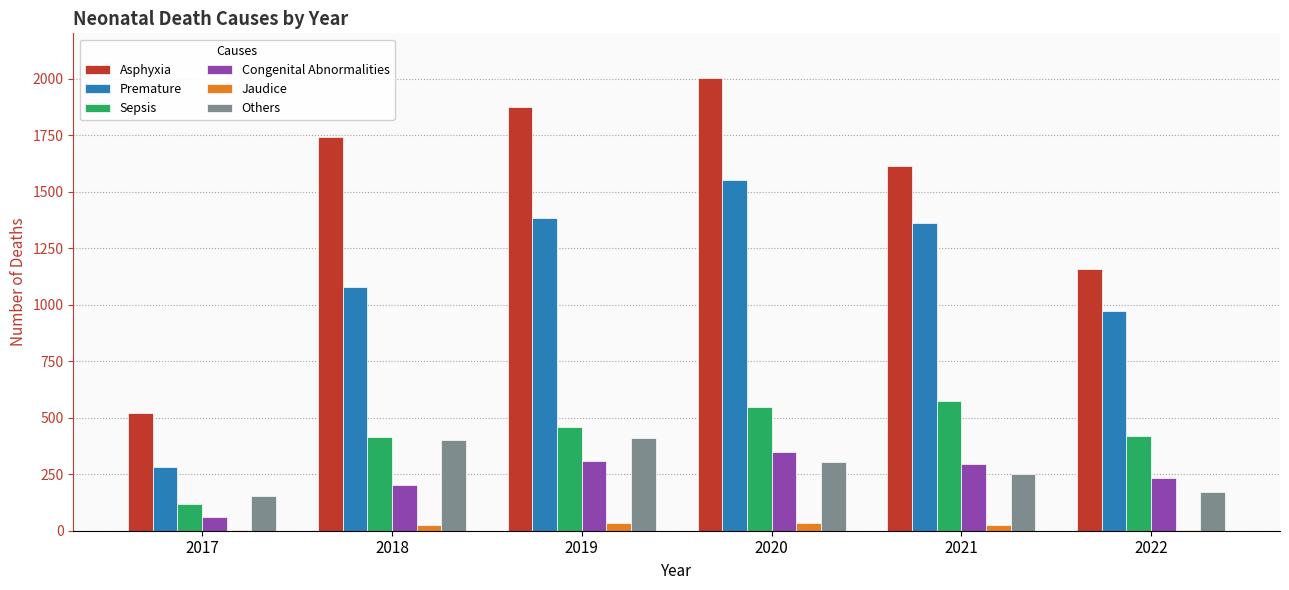

What is the sum of all Premature values?

6629